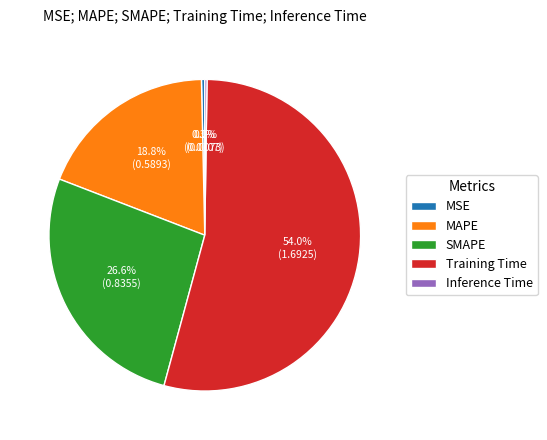

Approximately how many times larger is the value at SMAPE compared to Training Time?

0.5